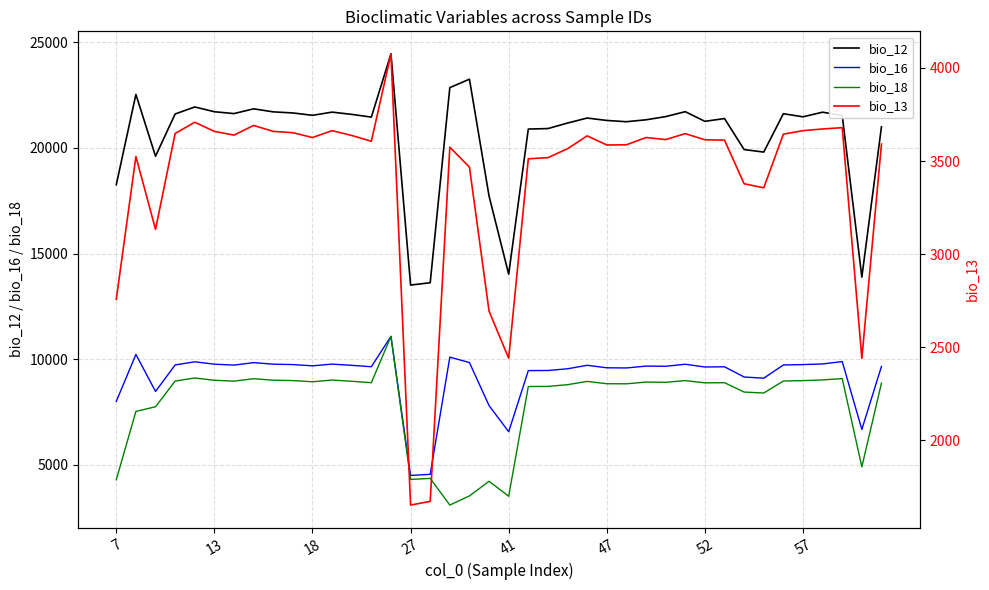

How many values in the bio_16 series exceed 9689?

19